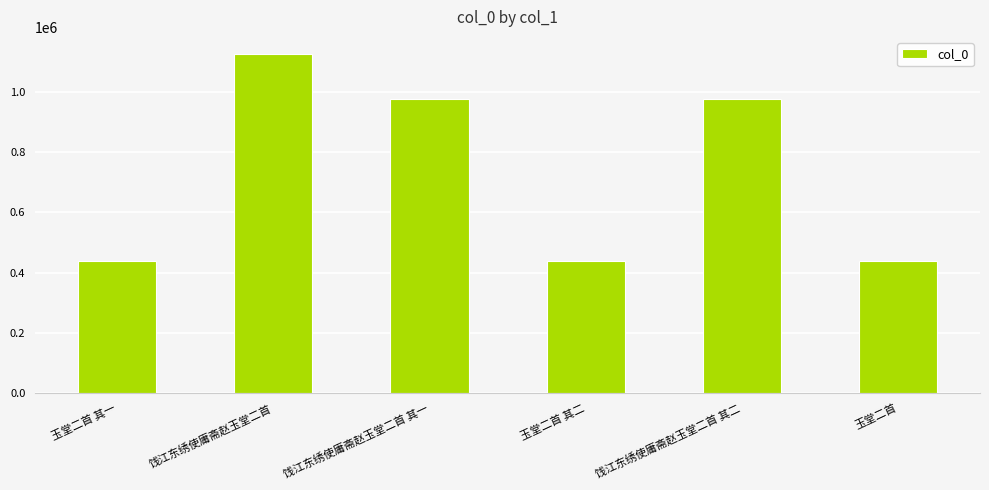

What is the label of the 5th bar from the left?

饯江东绣使庸斋赵玉堂二首 其二